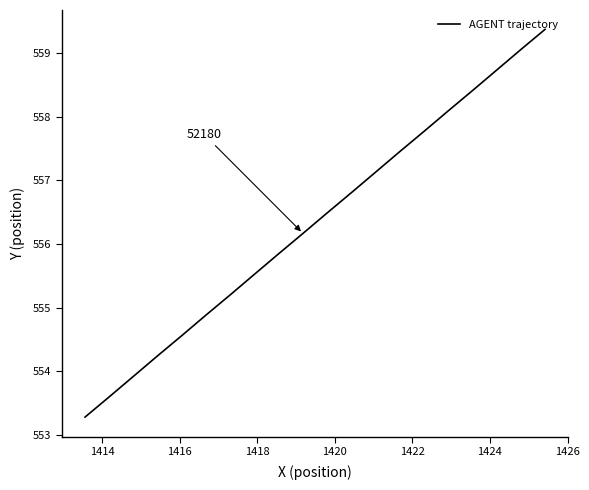

Count the number of data series in this chart.

1